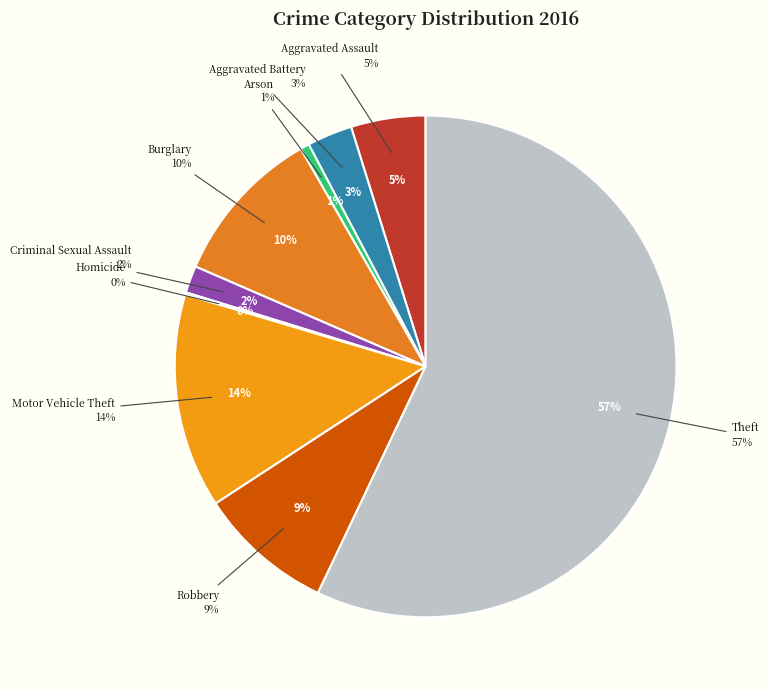

Which category accounts for the majority?

Theft